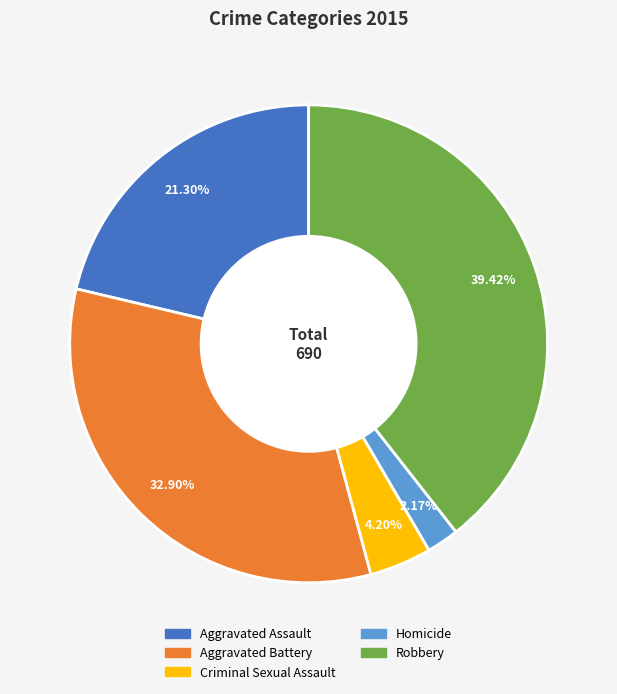

Does Homicide account for over 50% of the chart?

No